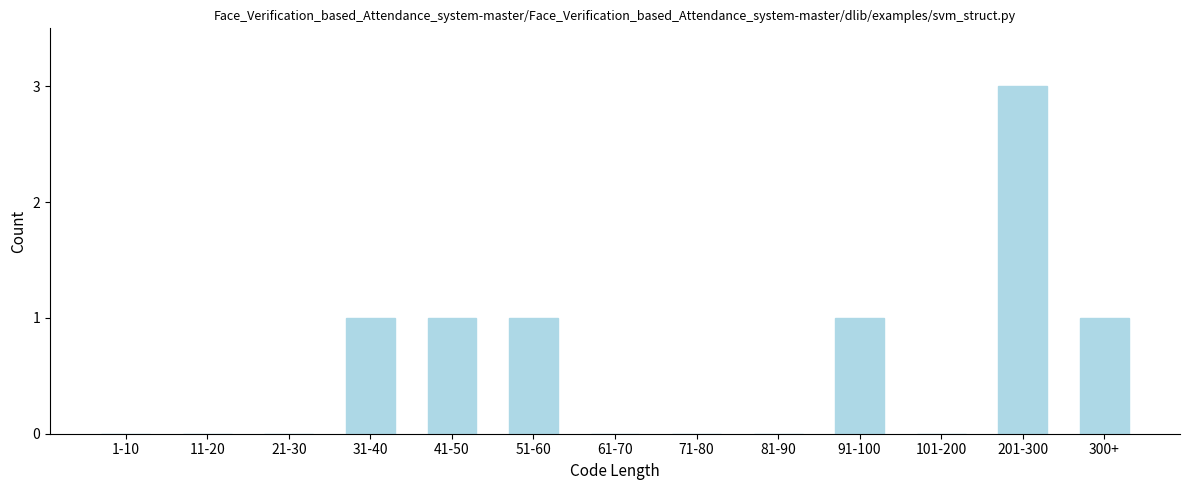

Reading right to left, what are all the values shown in this chart?

300+=1	201-300=3	101-200=0	91-100=1	81-90=0	71-80=0	61-70=0	51-60=1	41-50=1	31-40=1	21-30=0	11-20=0	1-10=0